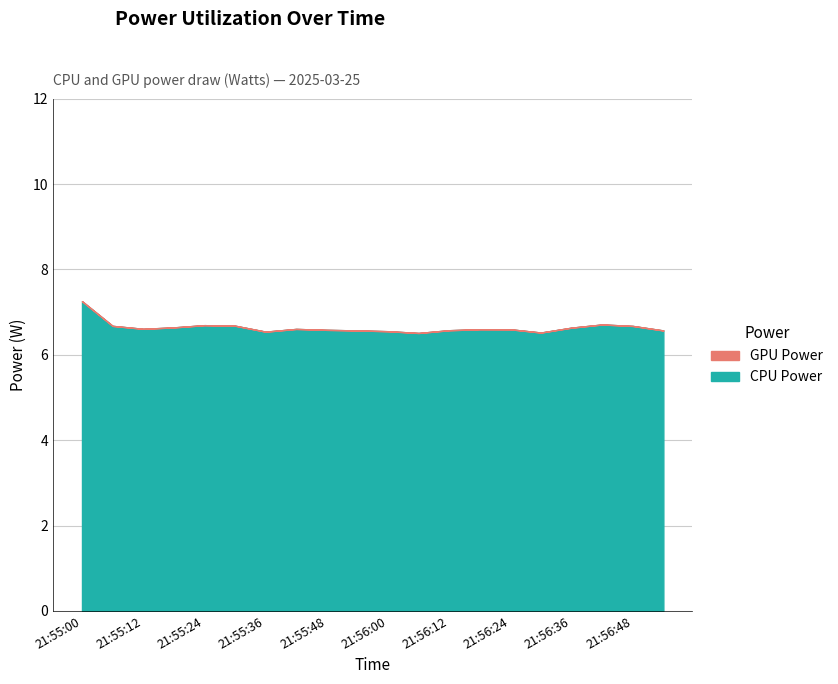

What are all the series names shown in the legend?

CPU Power, GPU Power